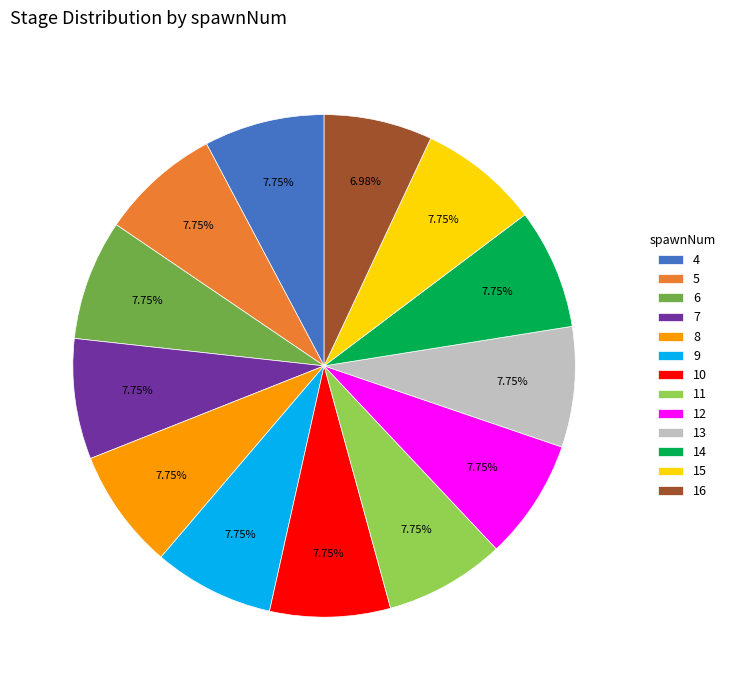

Combined, do 14 and 10 account for over 50%?

No